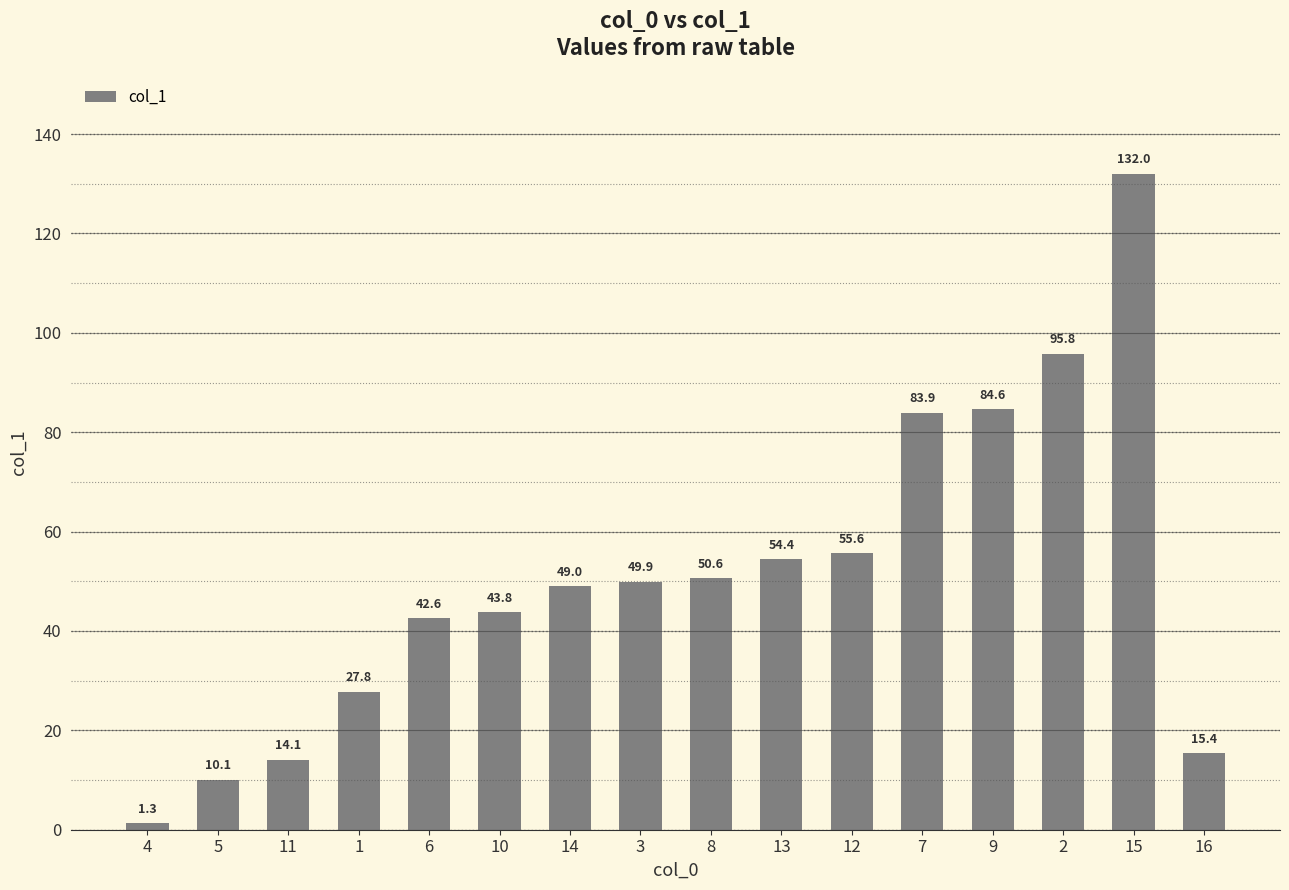

How many bars are there in total?

16